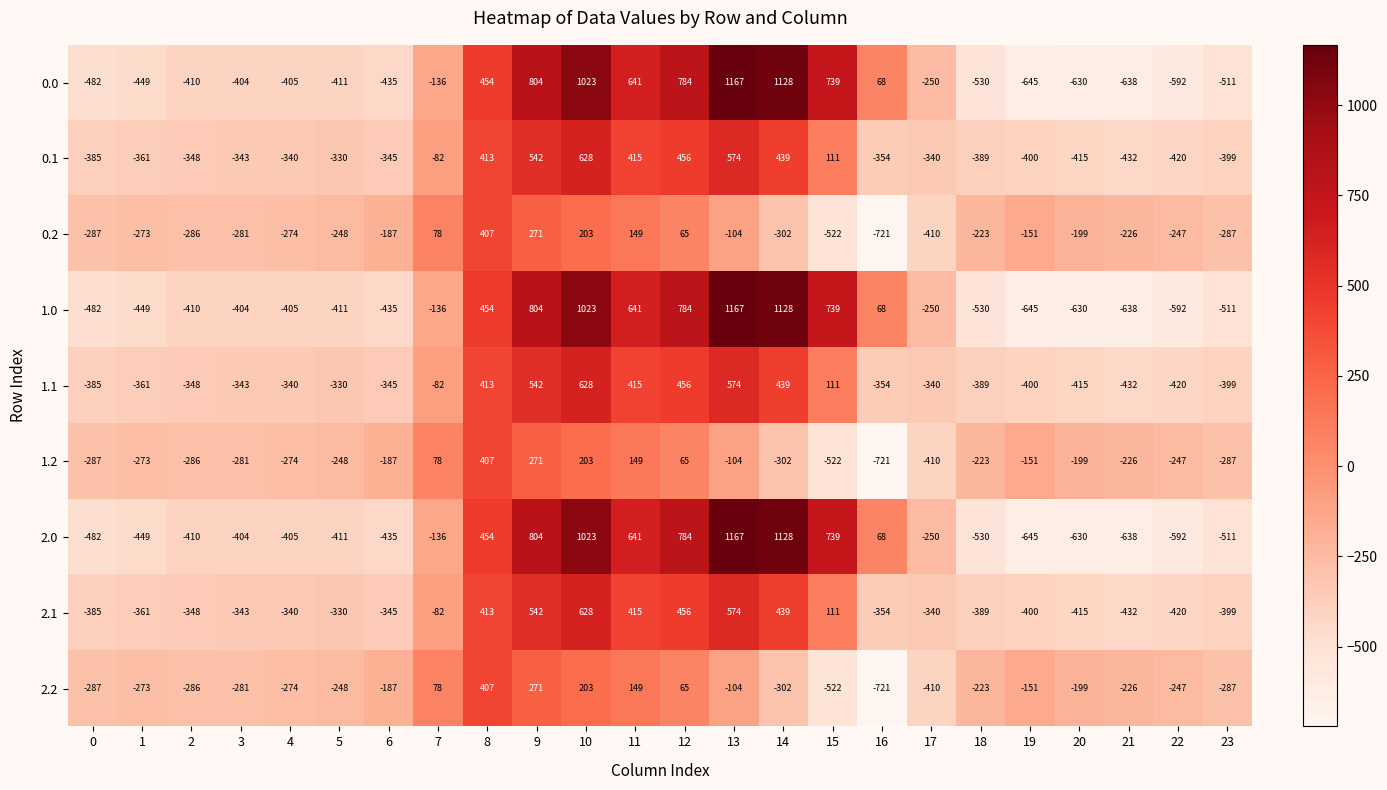

What is the greatest value displayed?

1167